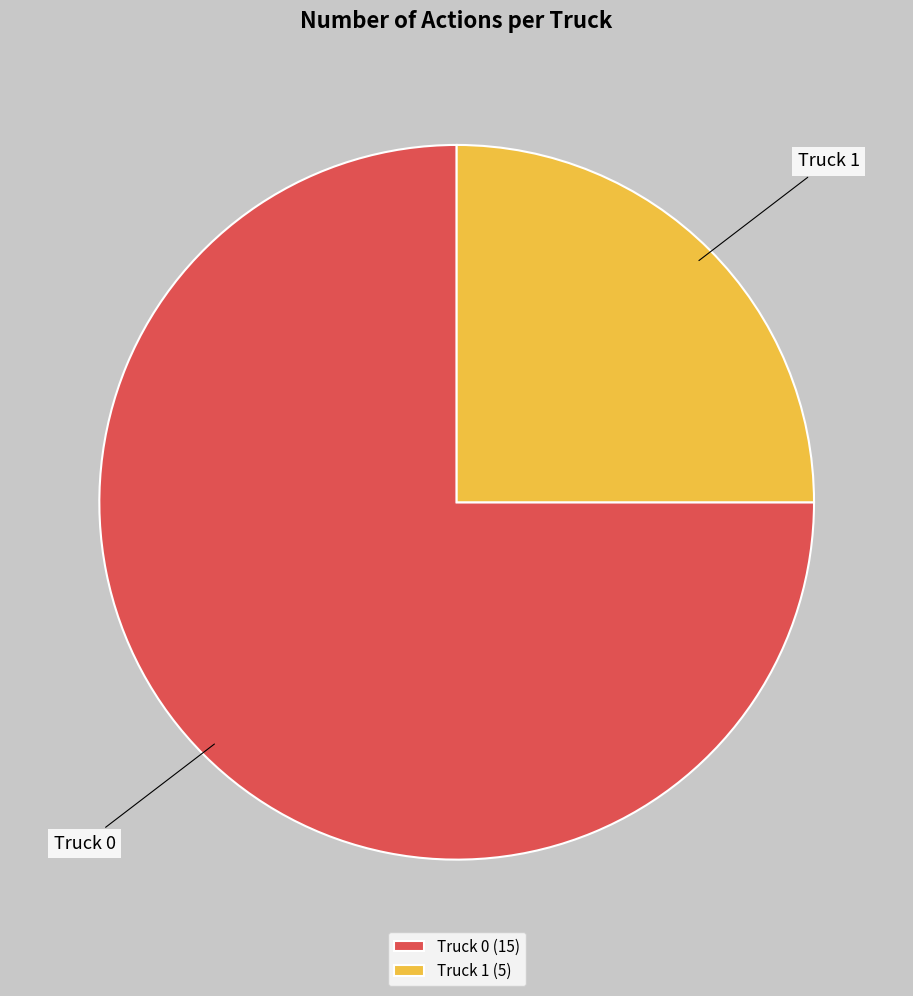

Between Truck 1 and Truck 0, which is larger?

Truck 0